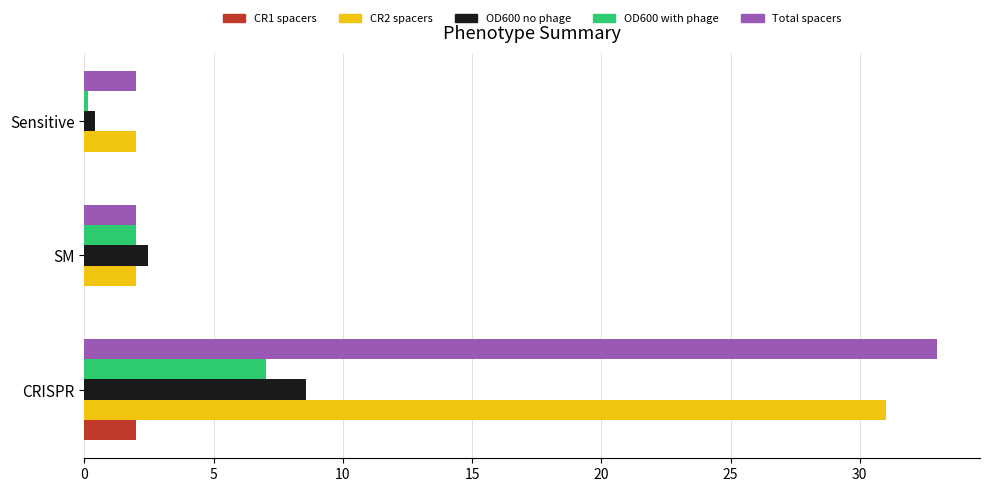

What is the total value across all series at CRISPR?

81.6